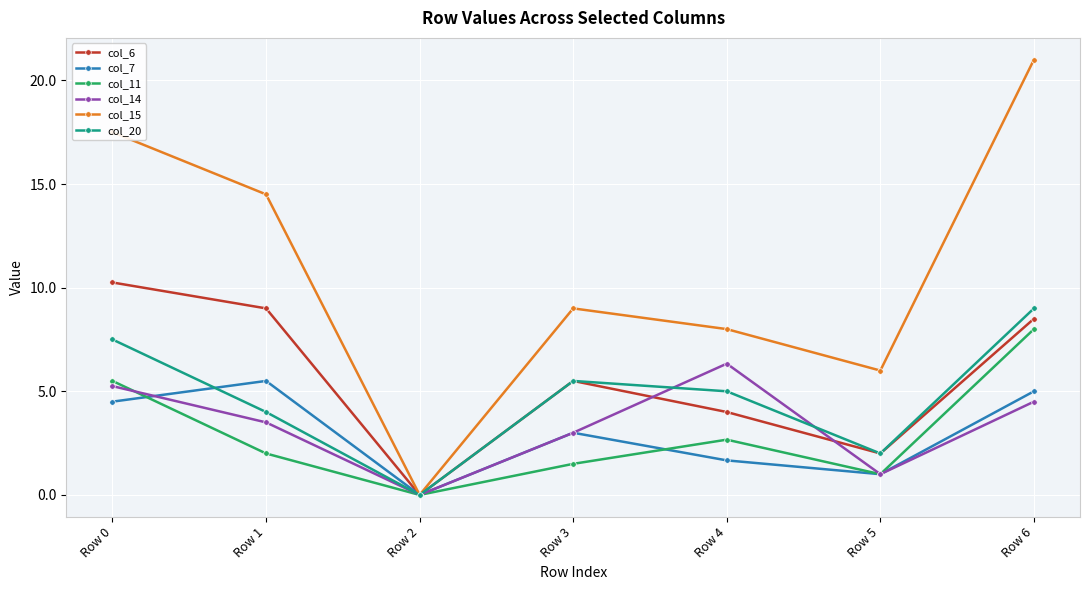

Which category has the highest value in the col_15 series?

Row 6